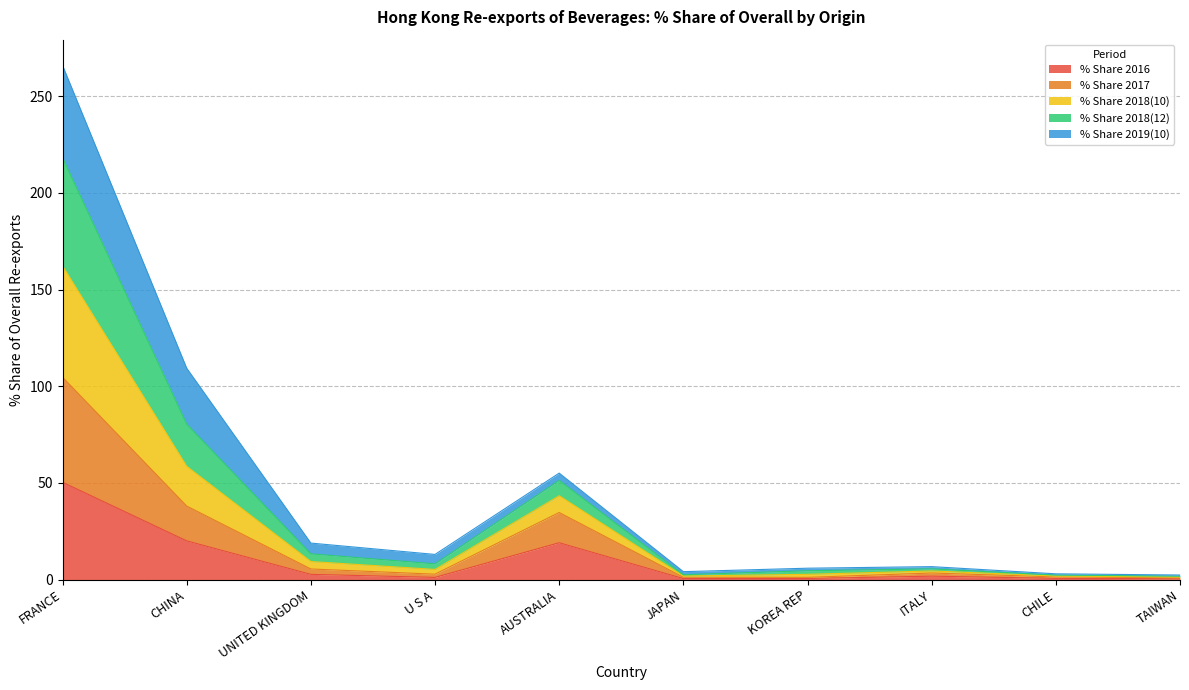

The % Share 2016 series shows 1.5 at U S A. True or false?

False